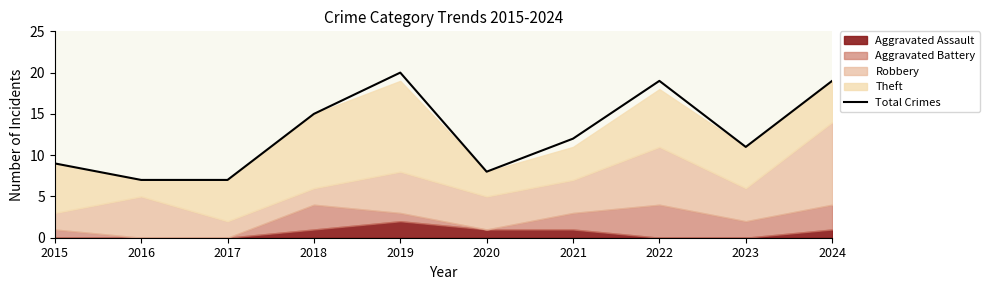

At which category does the data reach its first local valley?

2020